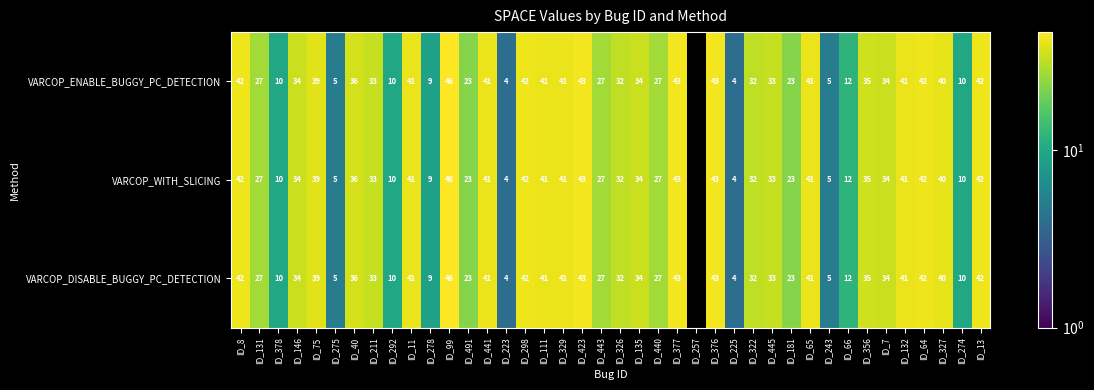

What is the total value across all series at ID_64?

126